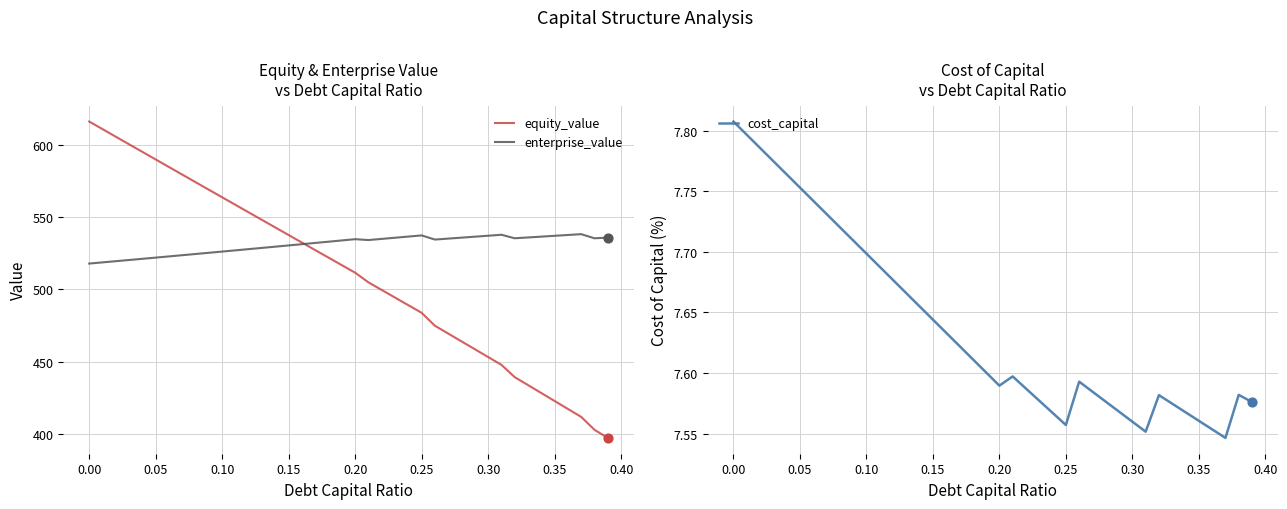

What are all the series names shown in the legend?

equity_value, enterprise_value, cost_capital